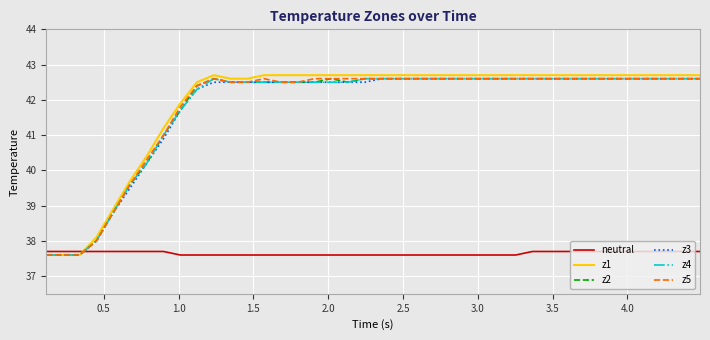

Which series ends up on top after the final intersection of z3 and neutral?

z3